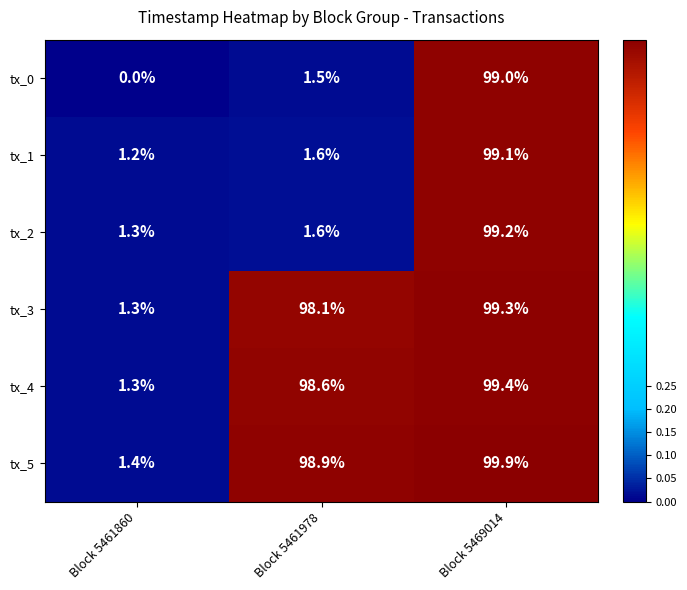

What is the average value of the tx_2 series?

34.0